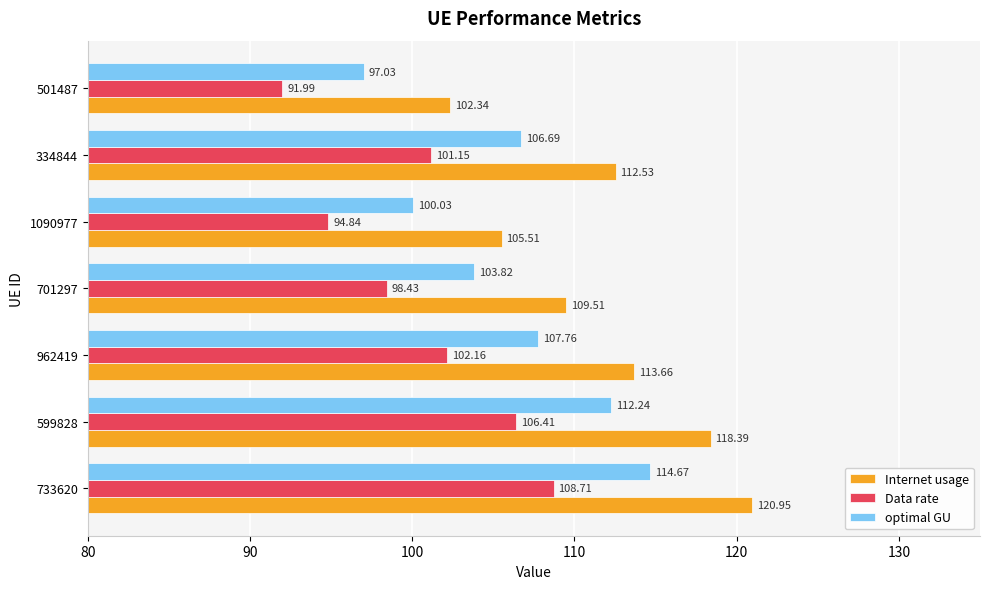

What is the sum of the Internet usage values at 701297 and 599828?

227.9